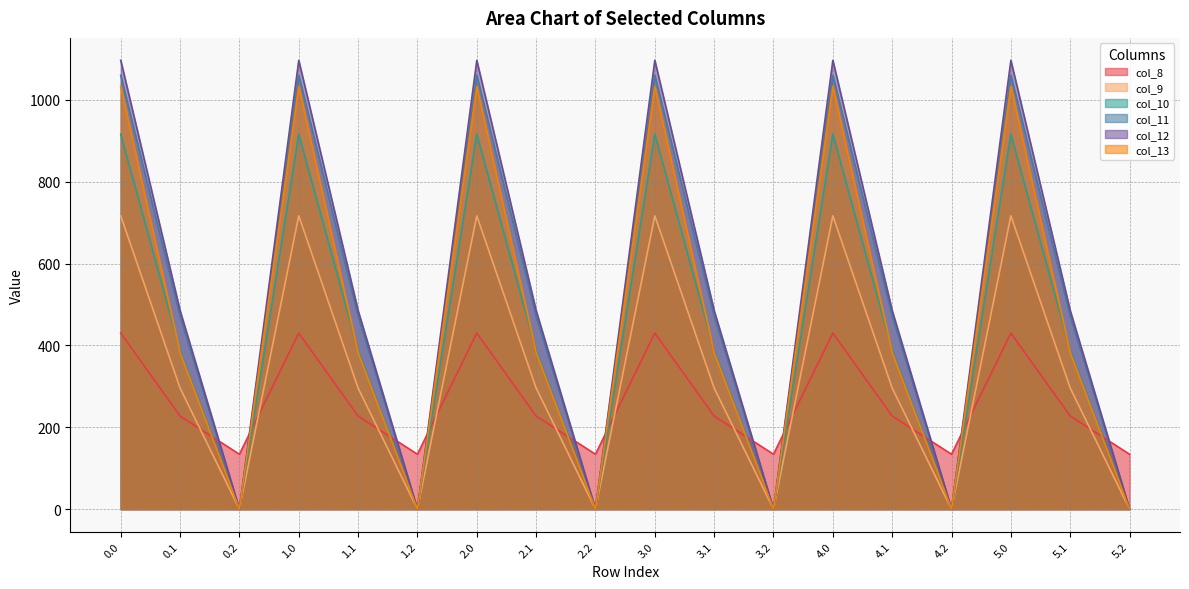

What is the total value across all series at 0.0?

5253.2